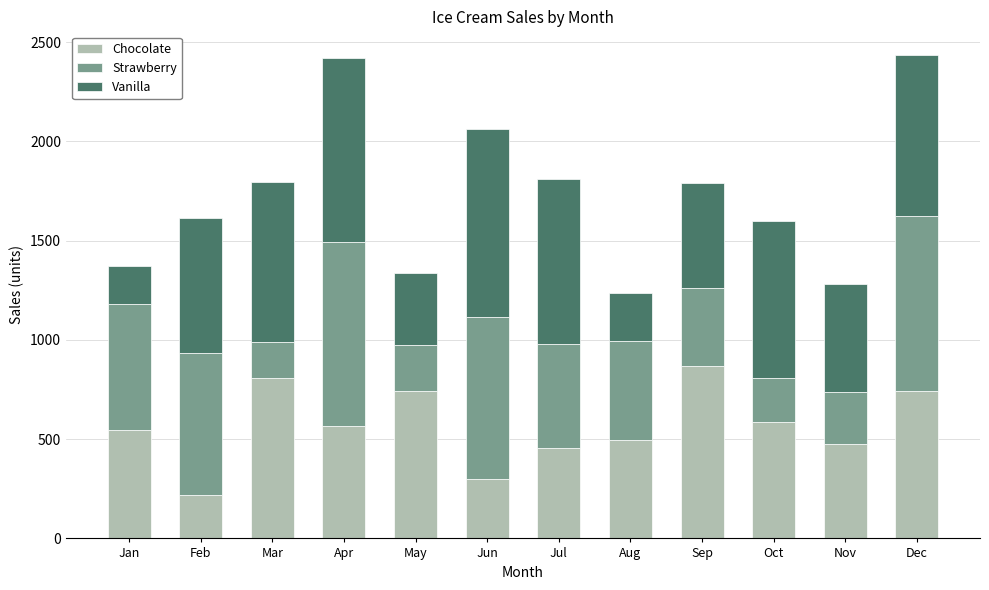

What is the average value of the Chocolate series?

567